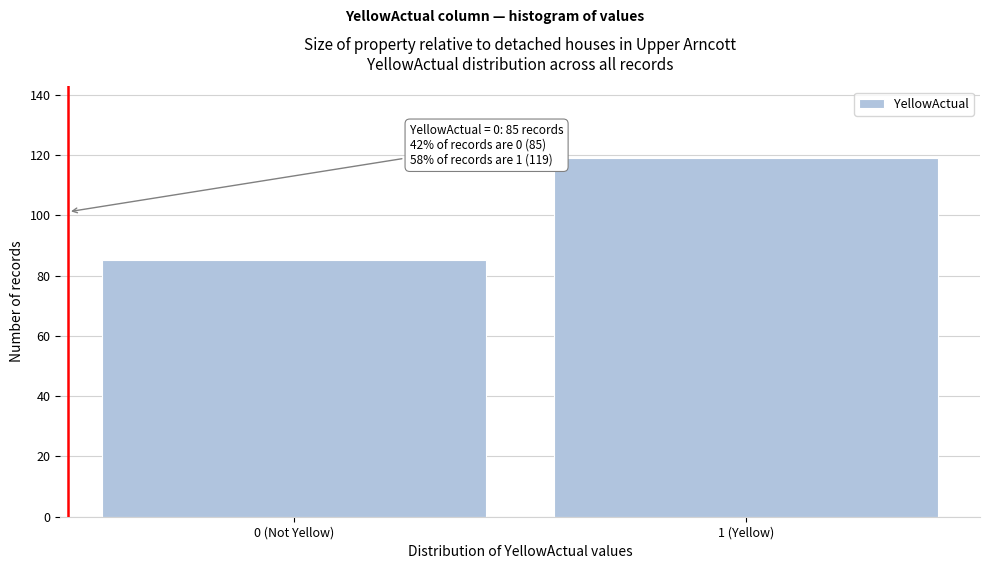

Reading left to right, what are all the values shown in this chart?

0 (Not Yellow)=85	1 (Yellow)=119